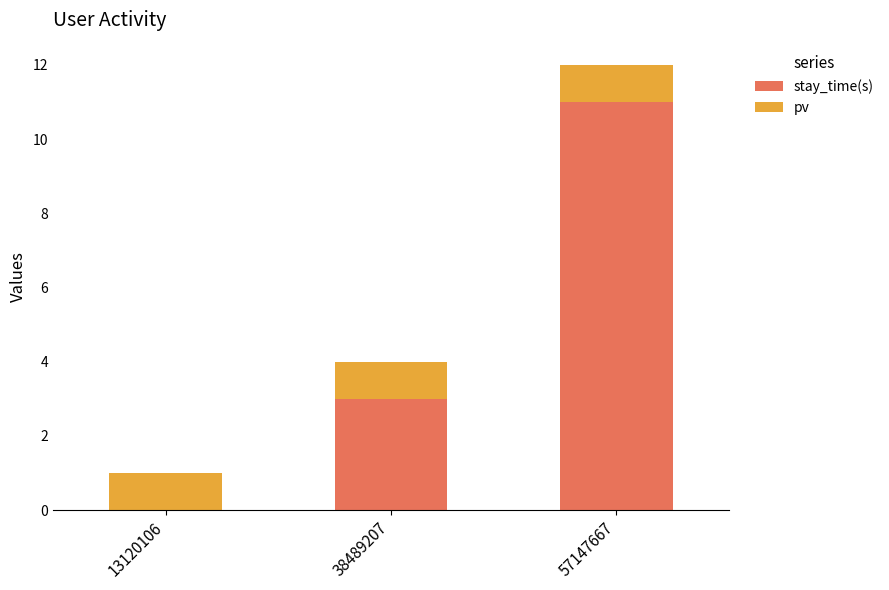

At which category is the sum across all series the highest?

57147667